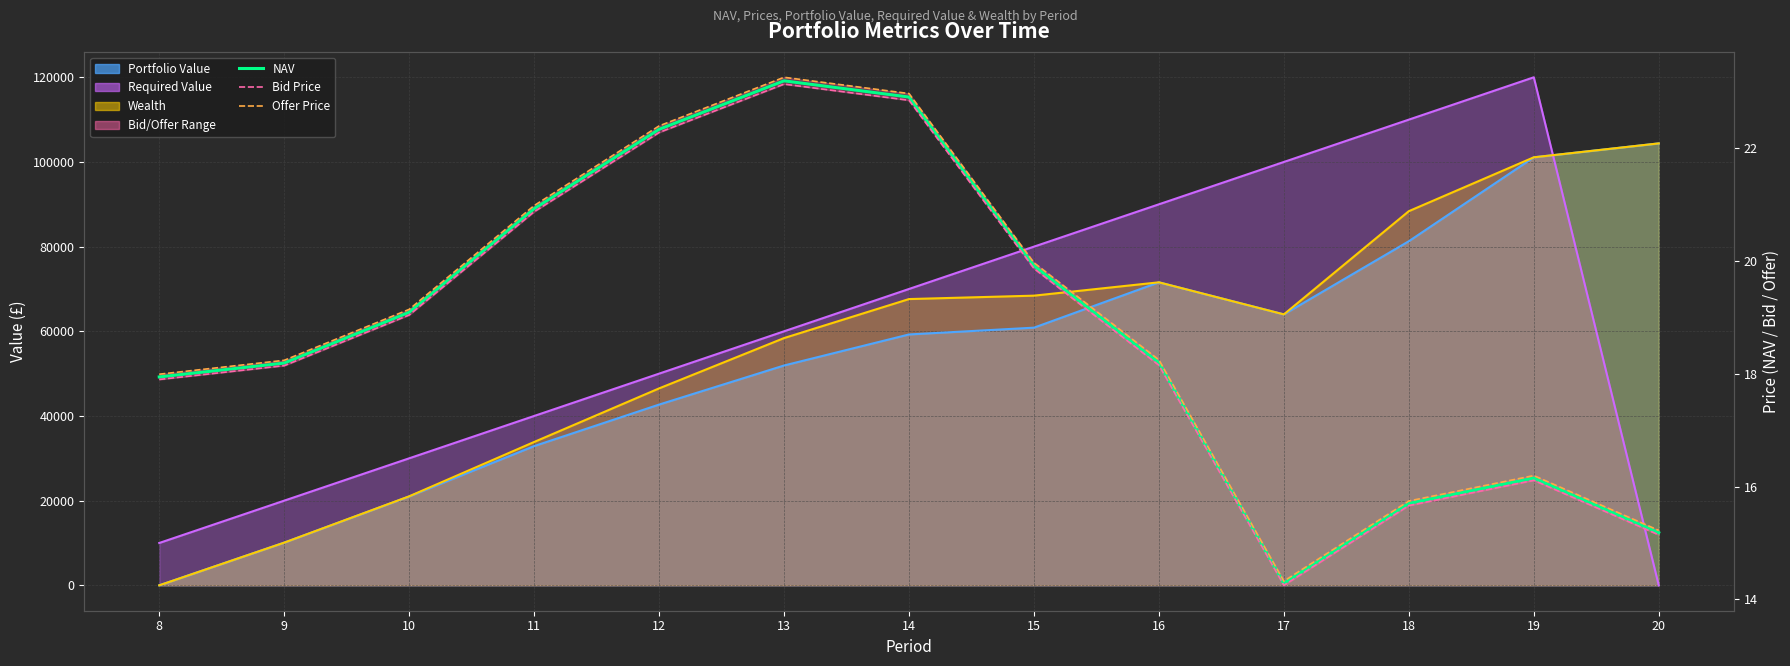

Where is Bid Price nearest to the value 18?

8